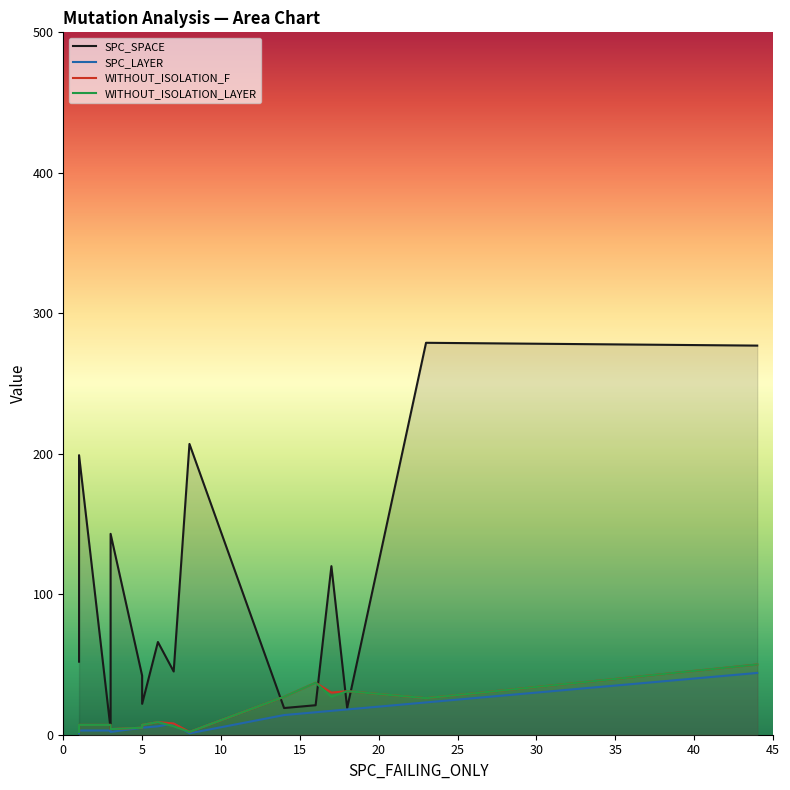

Which series has the largest total across all categories?

SPC_SPACE